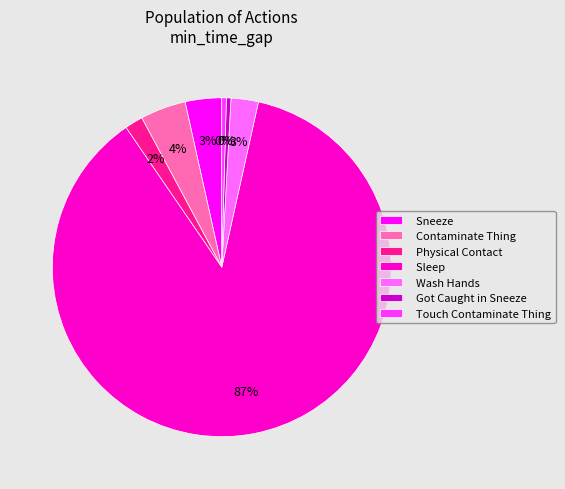

Between Sleep and Contaminate Thing, which is larger?

Sleep